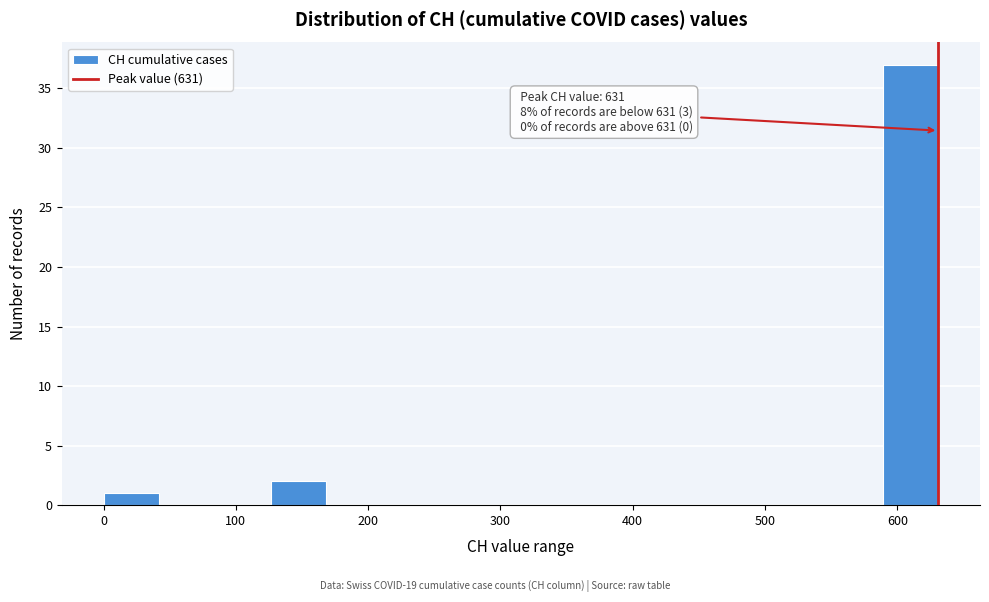

Which range on the x-axis has the tallest bar?

590 to 630